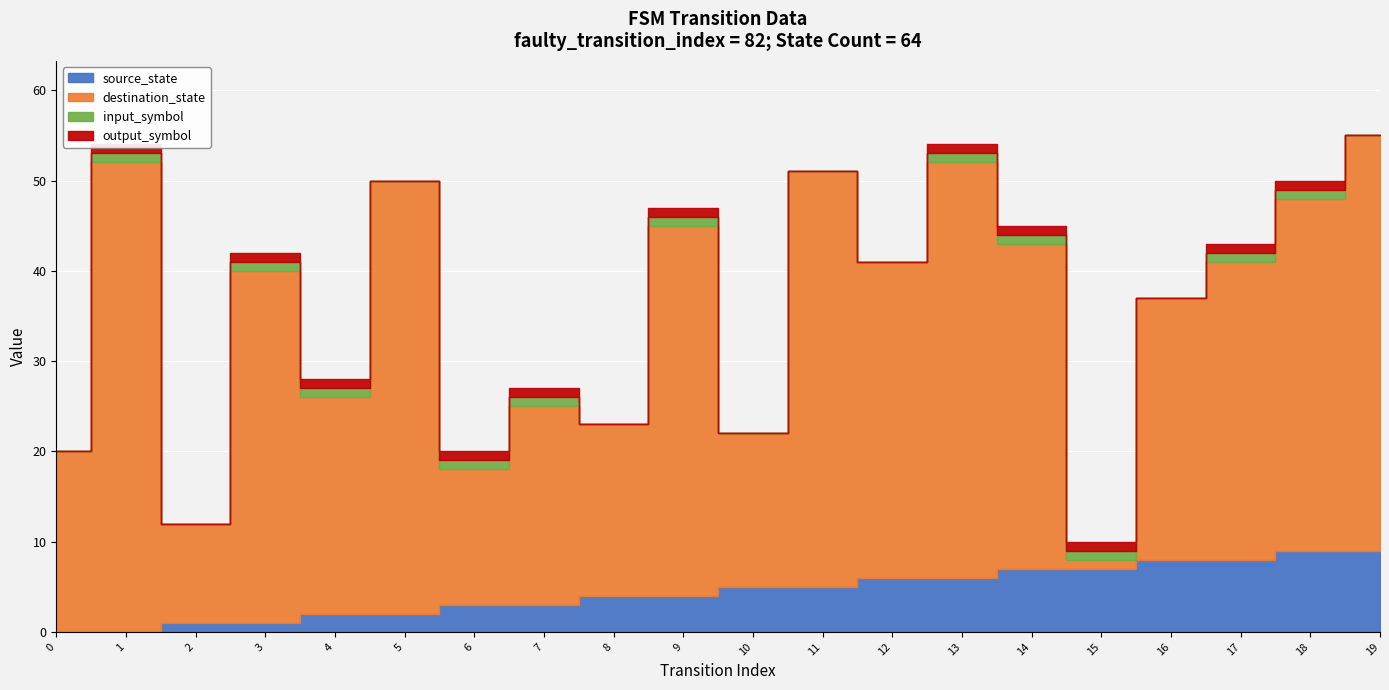

Which series has the largest range (max minus min)?

destination_state